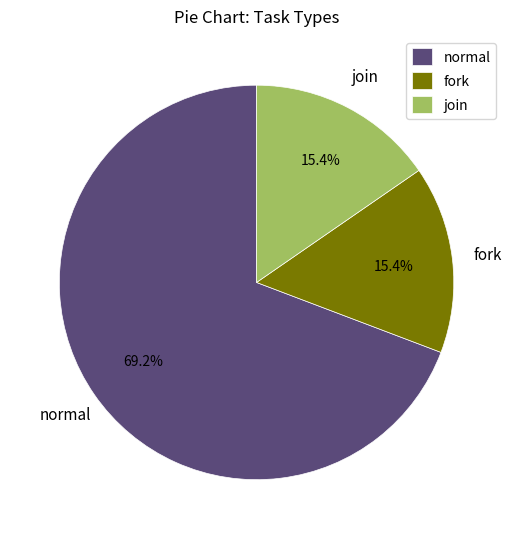

How many slices are in this pie chart?

3